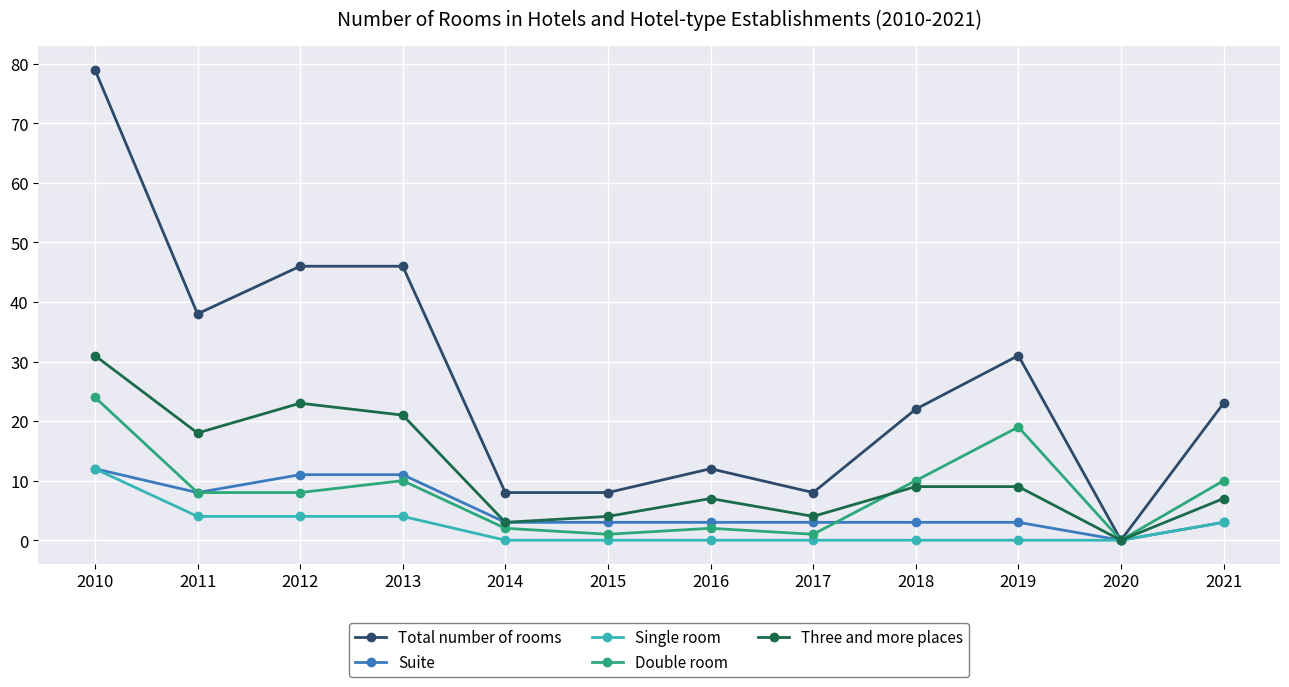

Is it true that Suite equals 8 at 2011?

True